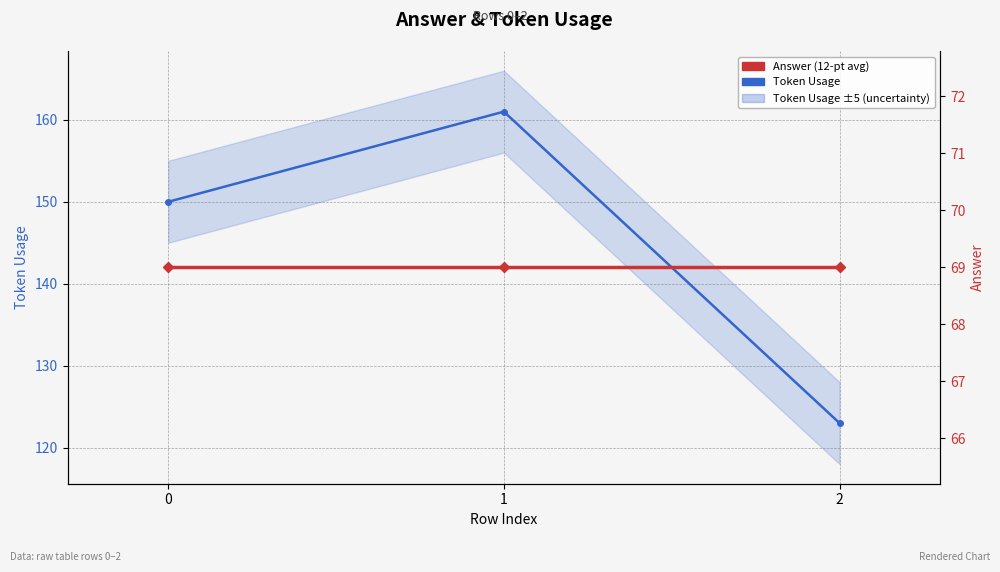

Which series changed the most between 0 and 1?

Token Usage